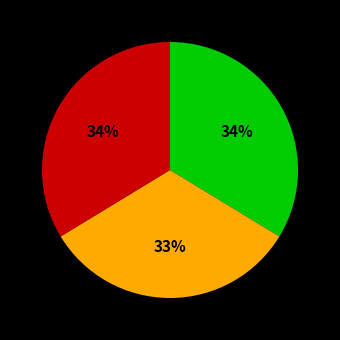

Is there any slice that represents more than half of the pie?

No